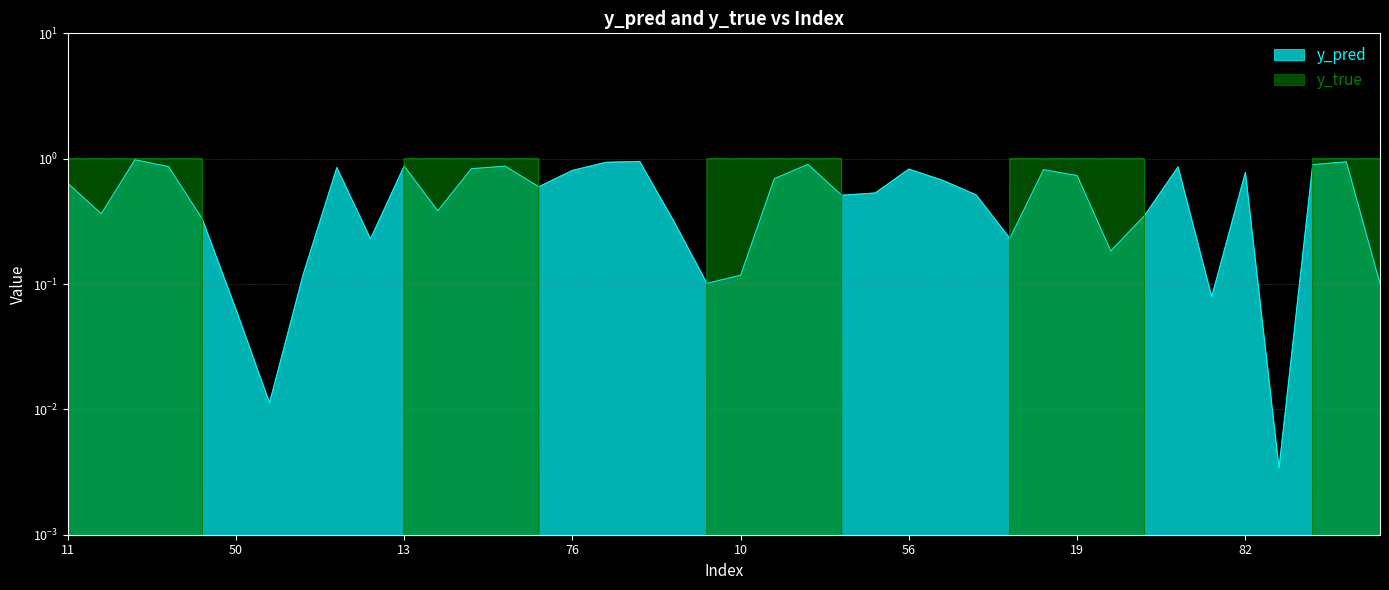

What is the sum of all y_pred values?

21.9